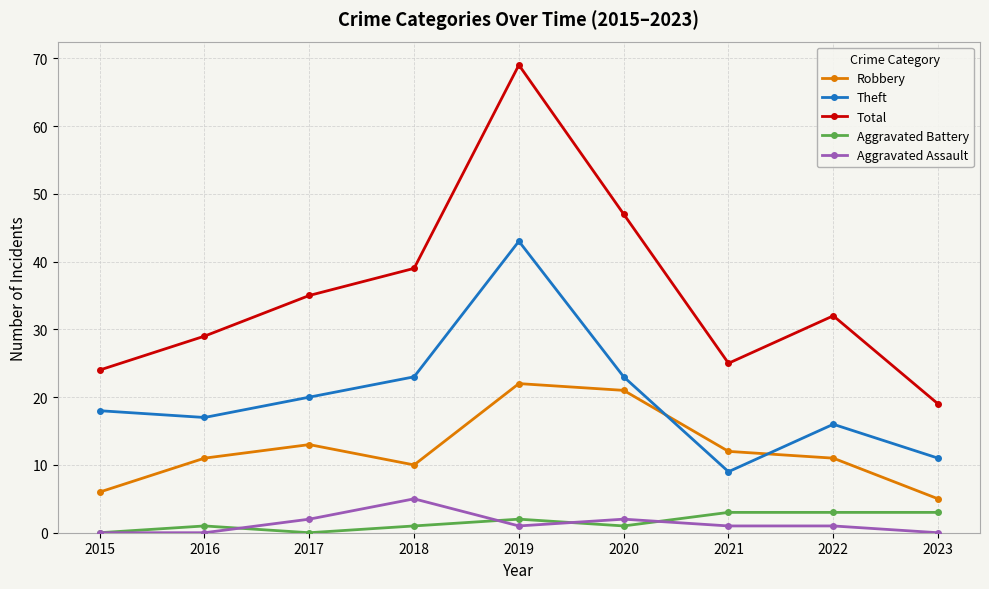

Reading right to left, extract all data points from this chart.

Robbery: 5	11	12	21	22	10	13	11	6
Theft: 11	16	9	23	43	23	20	17	18
Total: 19	32	25	47	69	39	35	29	24
Aggravated Battery: 3	3	3	1	2	1	0	1	0
Aggravated Assault: 0	1	1	2	1	5	2	0	0